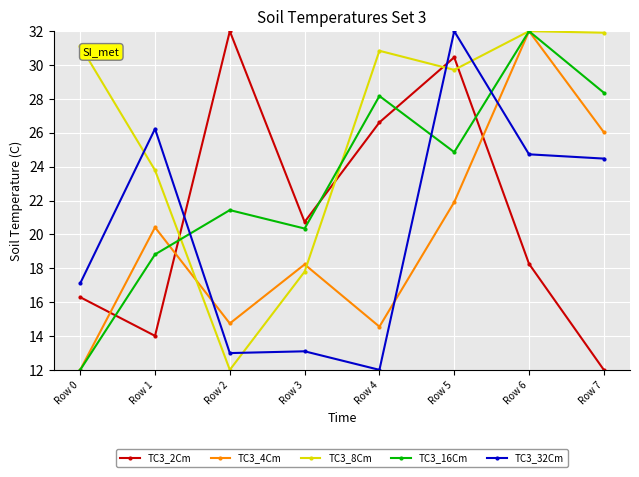

Rank the categories by TC3_2Cm value from highest to lowest.

Row 2, Row 5, Row 4, Row 3, Row 6, Row 0, Row 1, Row 7